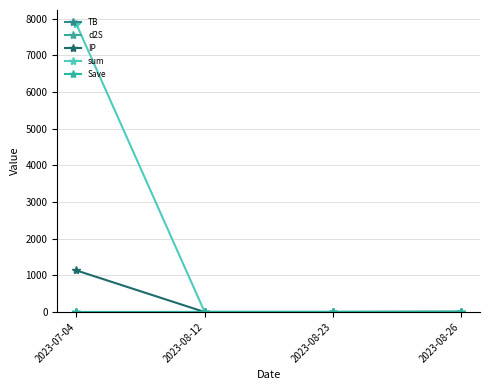

Is it true that IP equals 1133.0 at 2023-07-04?

True